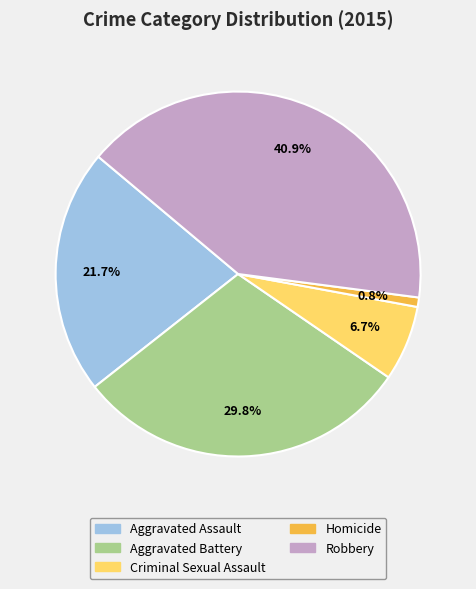

What percentage is the Aggravated Assault slice, to the nearest percent?

22%